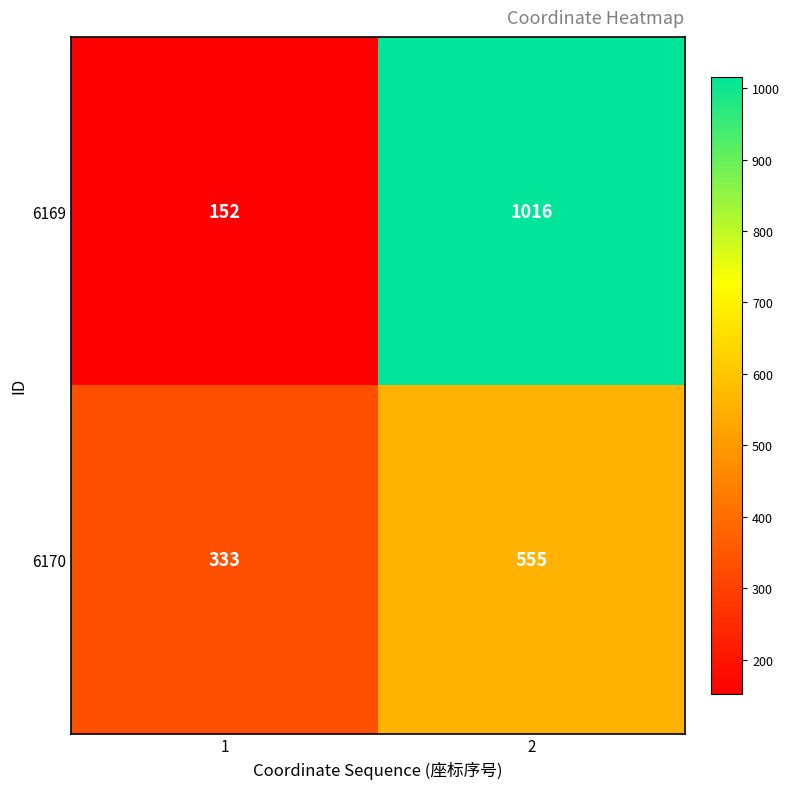

Reading left to right, list all the values displayed in this chart.

6169: 1=152	2=1016
6170: 1=333	2=555